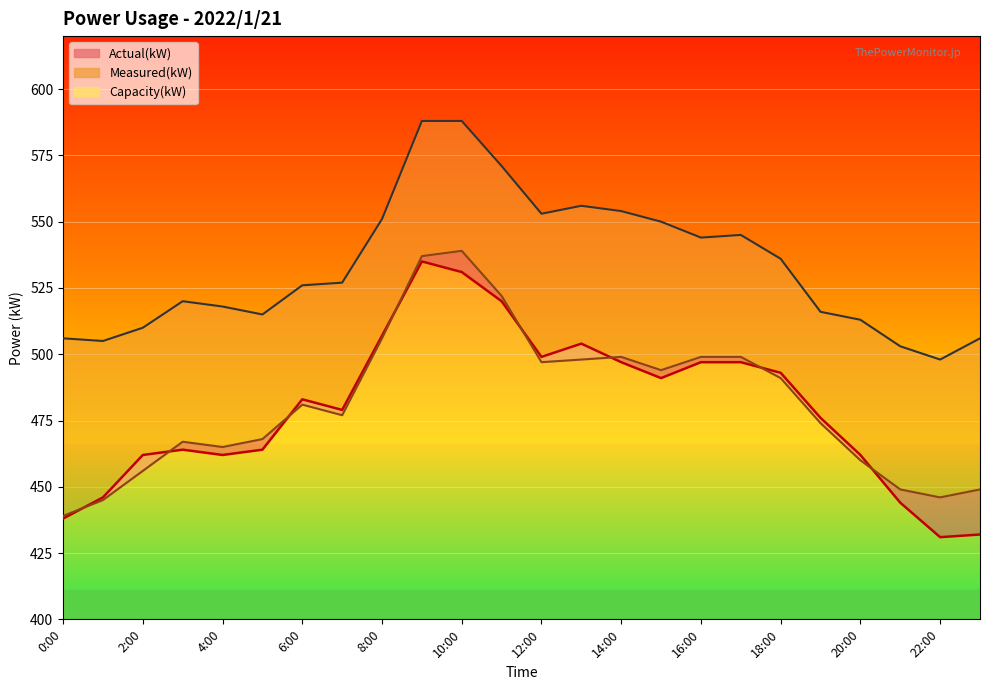

What position from the right is 10:00?

14